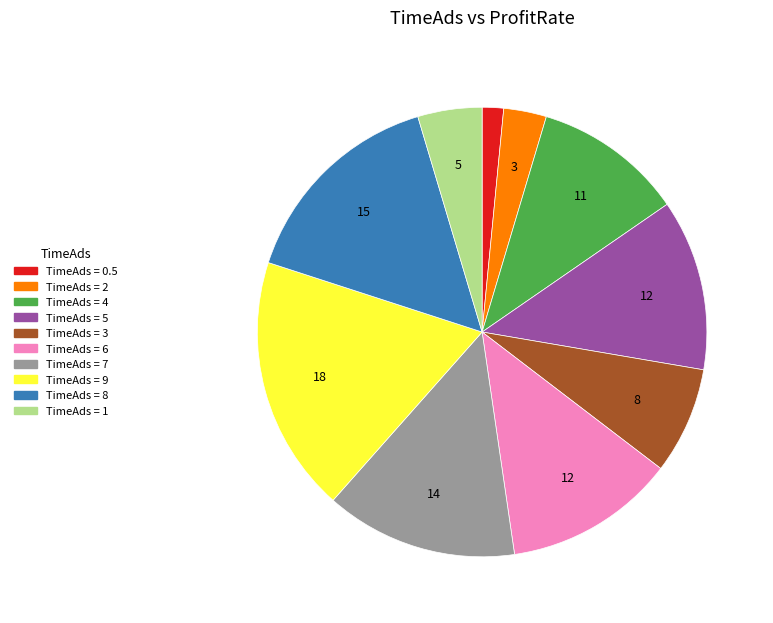

Does any single category account for the majority?

No